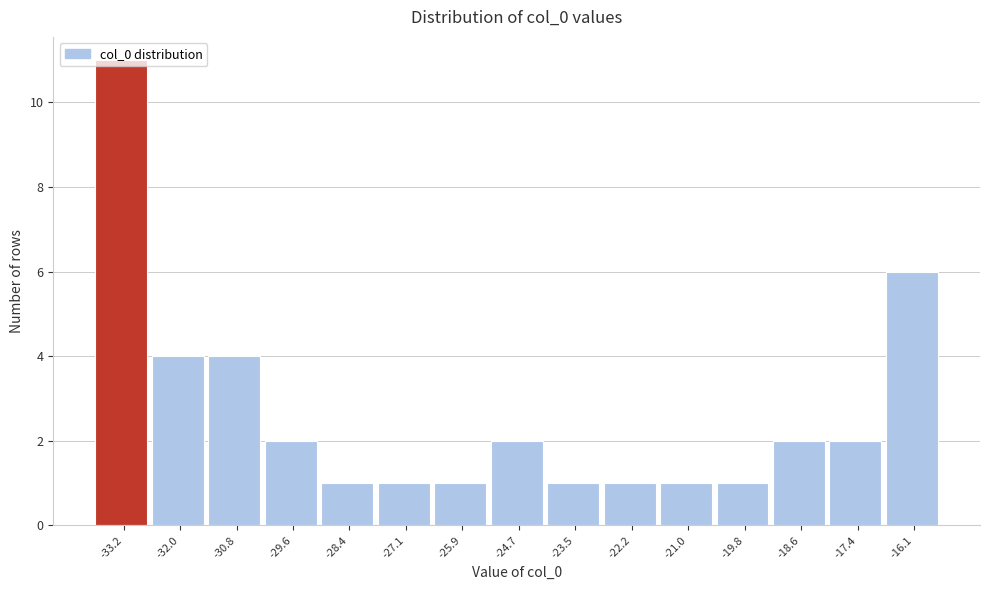

What position from the right is -16.1?

1